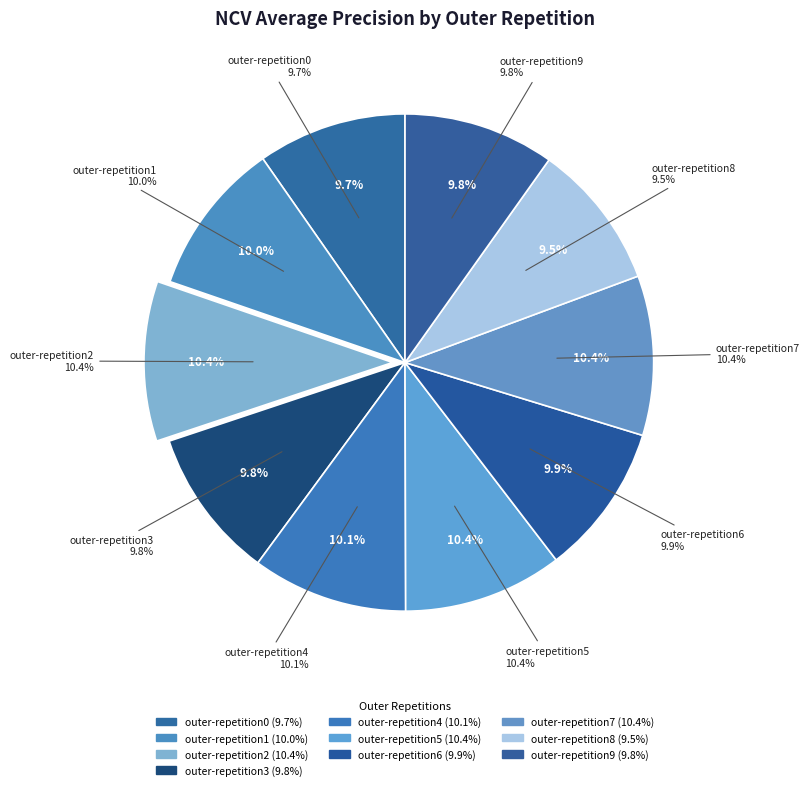

Combined, what portion of the pie is outer-repetition7 and outer-repetition3?

20.2%